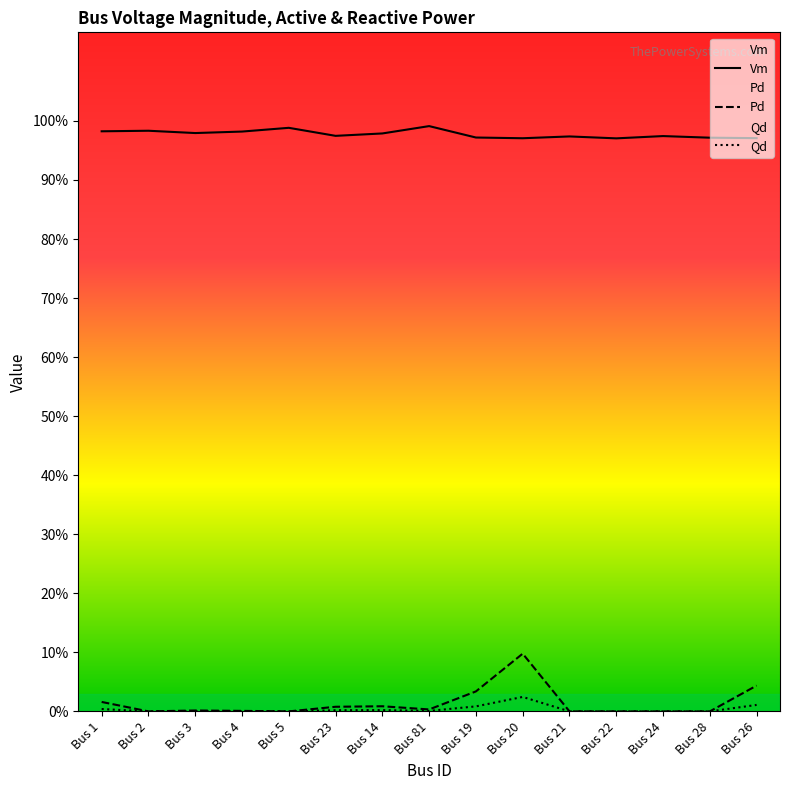

True or false: Vm and Qd cross at least once.

False